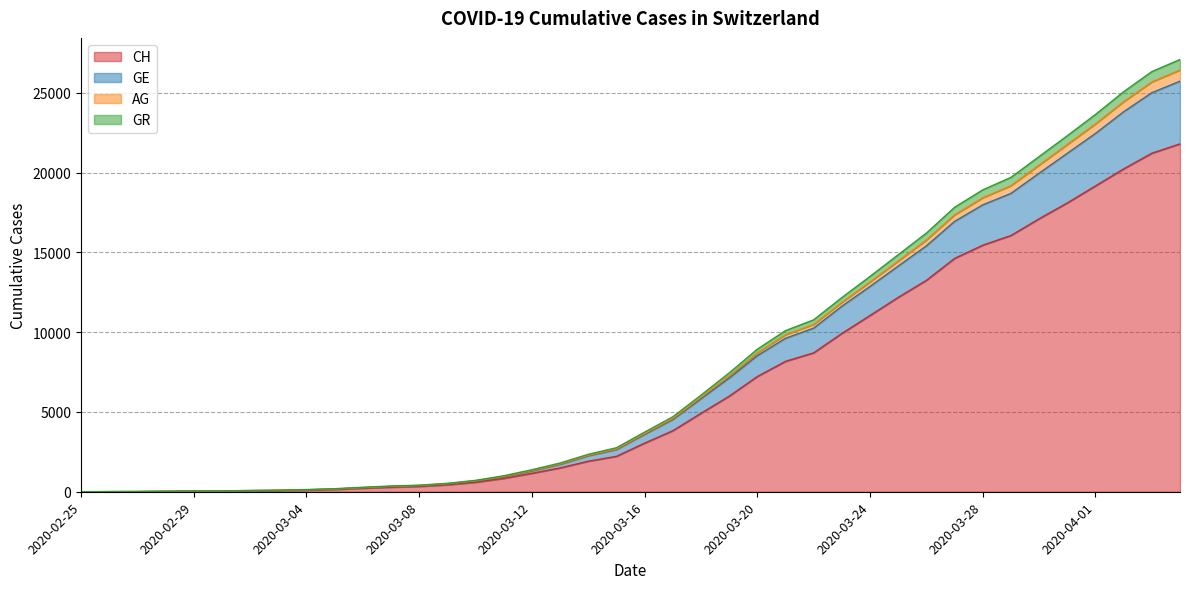

What is the total value across all series at 2020-02-26?

27